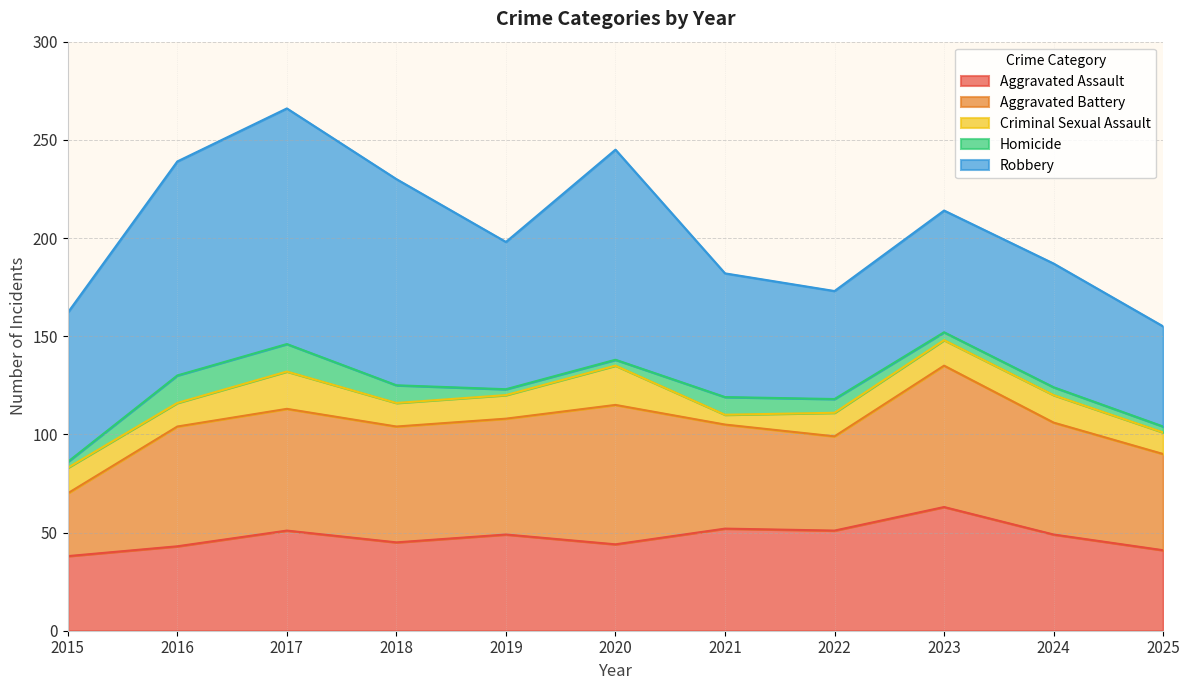

Between 2022 and 2024, which is larger?

2022